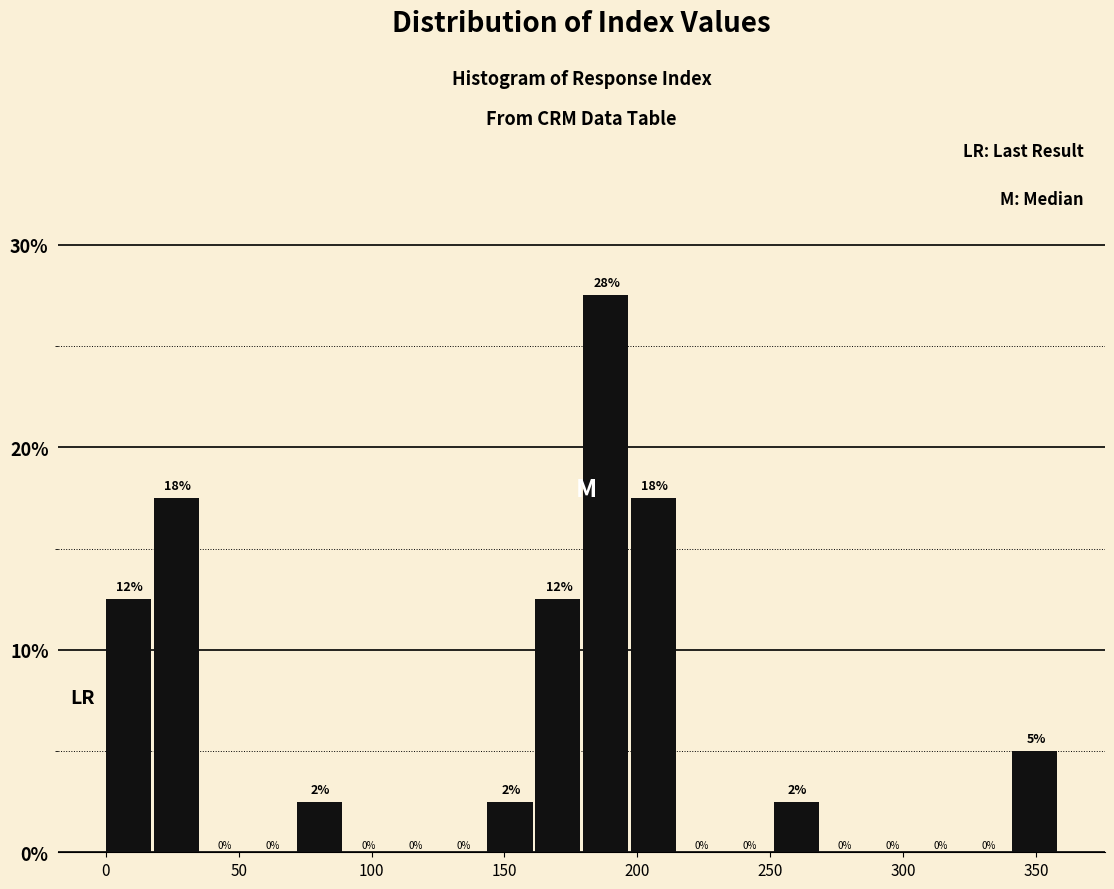

Read against the x-axis, roughly where is the centre of the tallest bar?

190